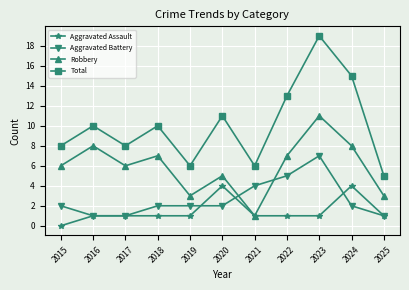

What are all the series names shown in the legend?

Aggravated Assault, Aggravated Battery, Robbery, Total